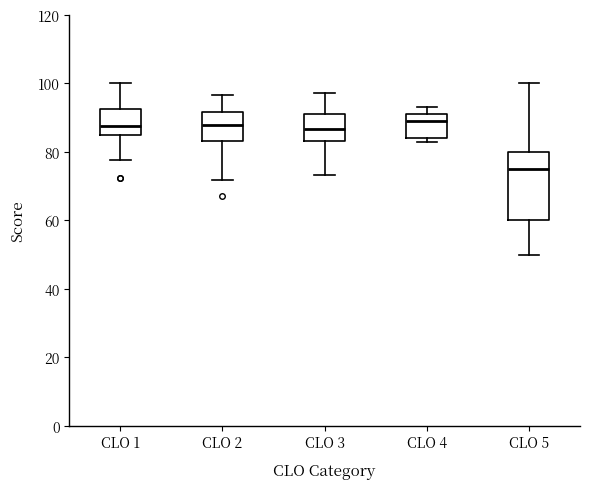

Which box is the tallest, from its lower edge to its upper edge?

CLO 5